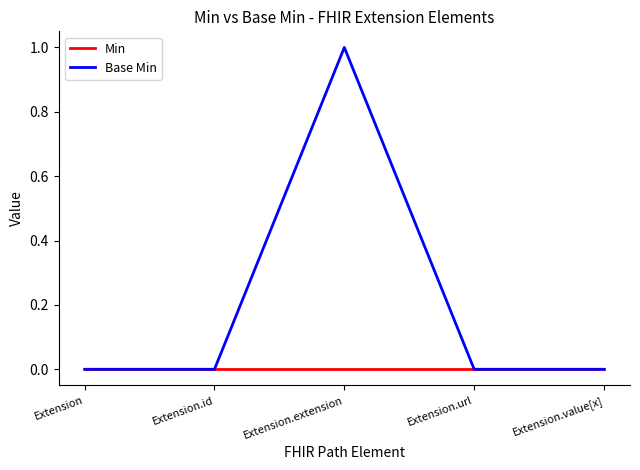

True or false: Base Min has a value of -1 at Extension.

False